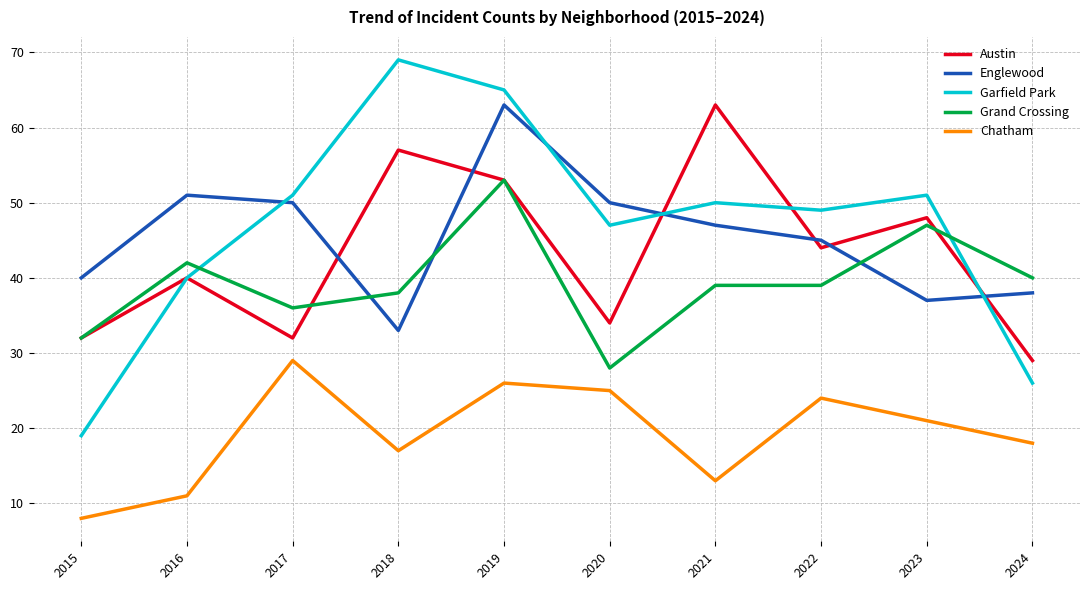

True or false: Englewood has more than 1 interior local peaks.

True